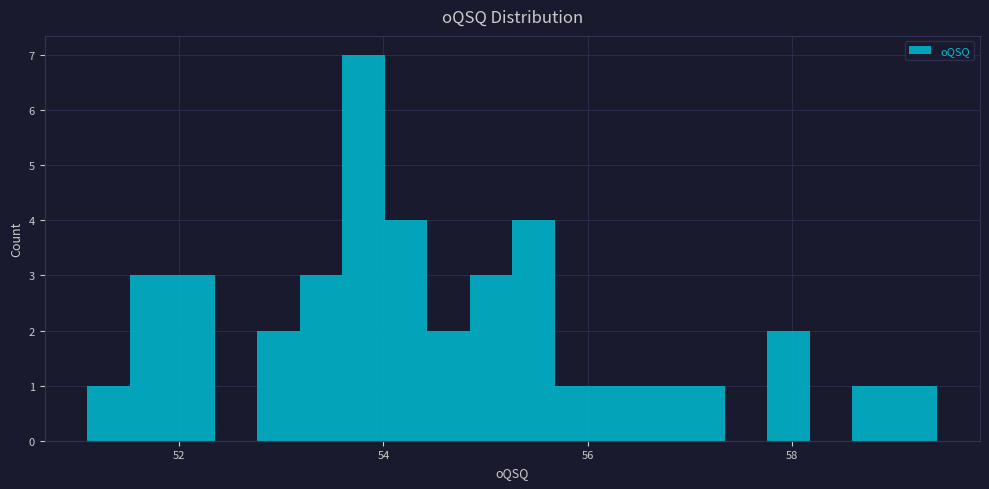

Around what value on the x-axis is the tallest bar? Give the approximate position of its centre, as read against the axis.

53.8